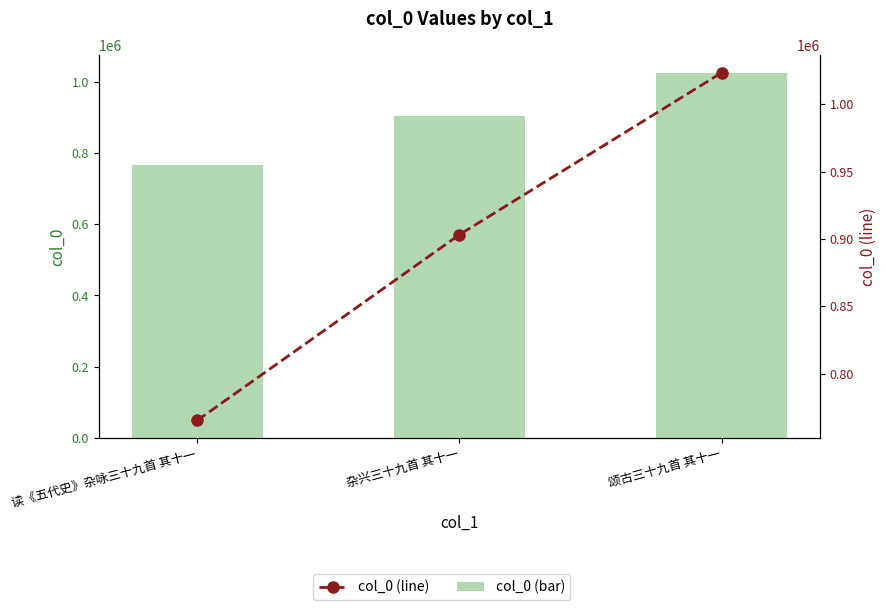

Count the number of data series in this chart.

2